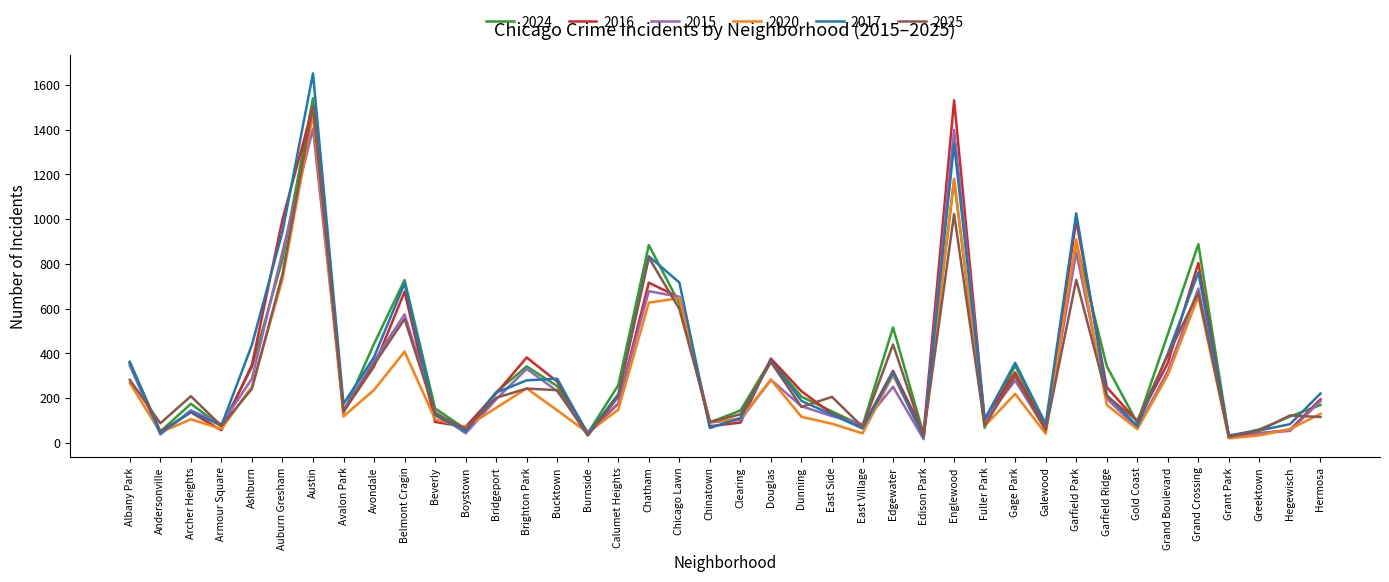

At which label is 2016 closest to 778?

Grand Crossing